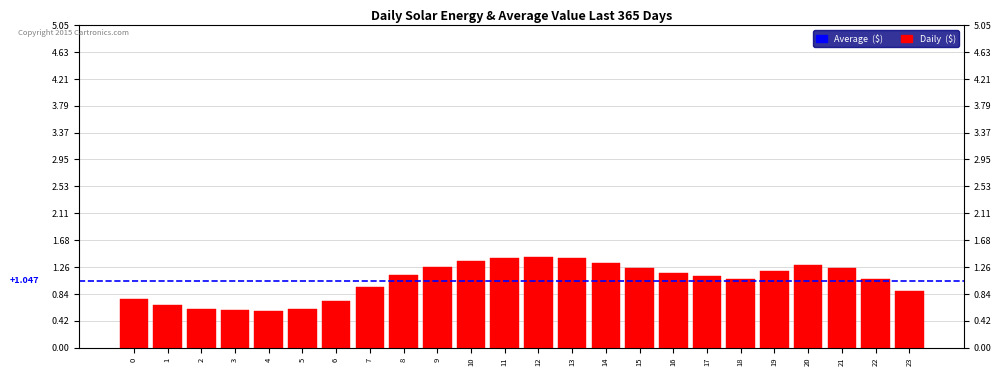

Which label corresponds to the largest value in the chart?

12